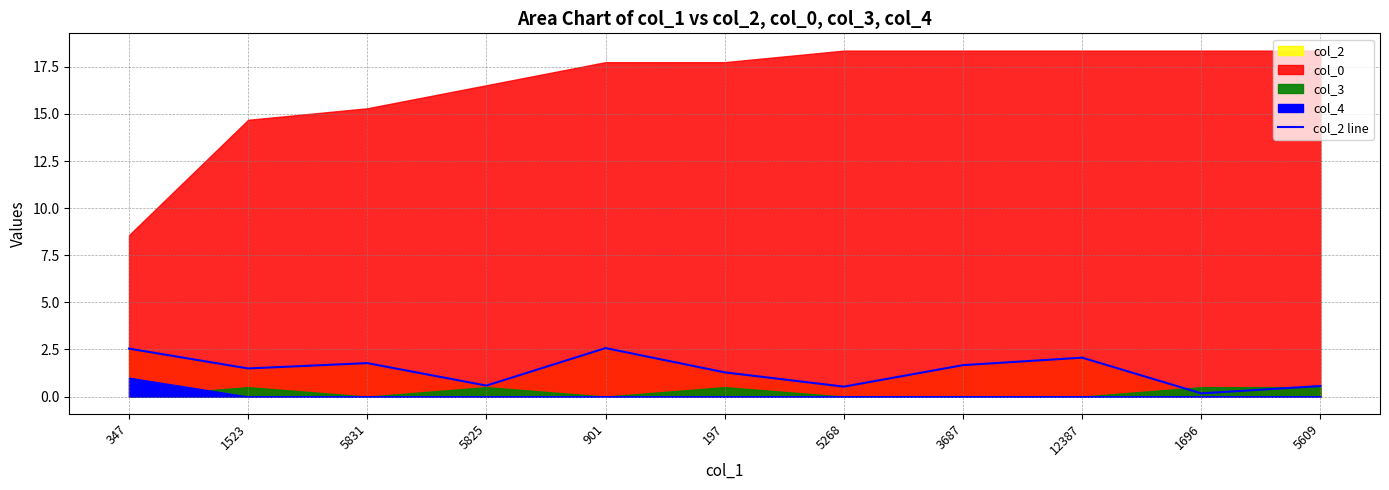

How many lines are shown in the chart?

1